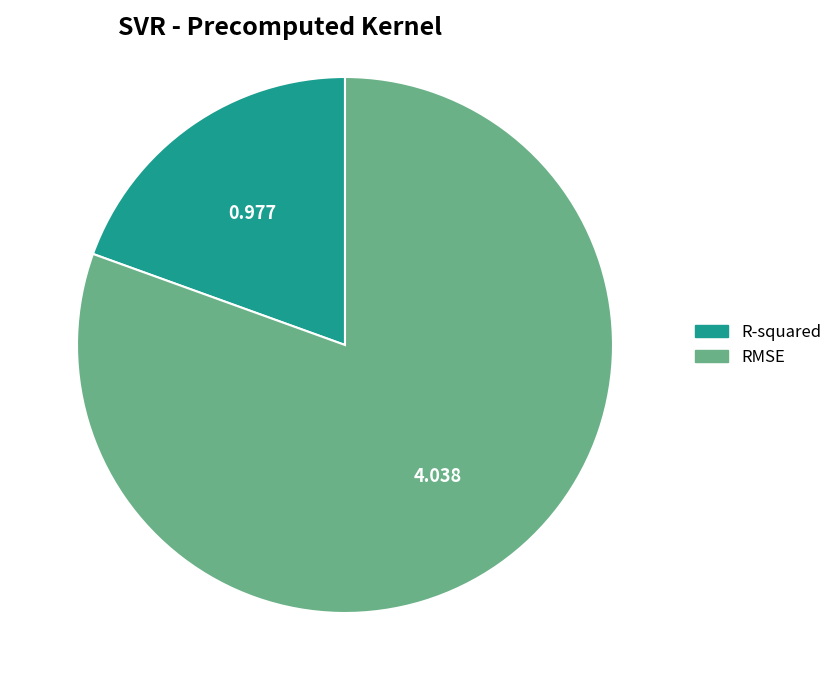

Which category has the smallest portion of the pie?

R-squared